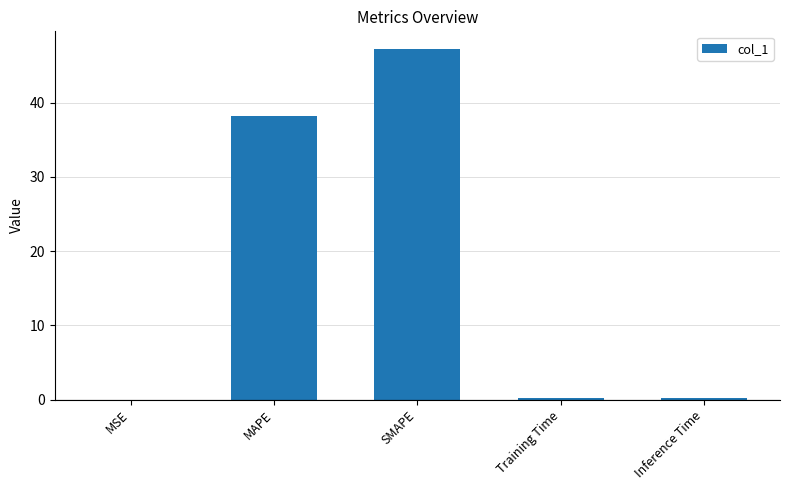

The value at SMAPE is 82.4. True or false?

False